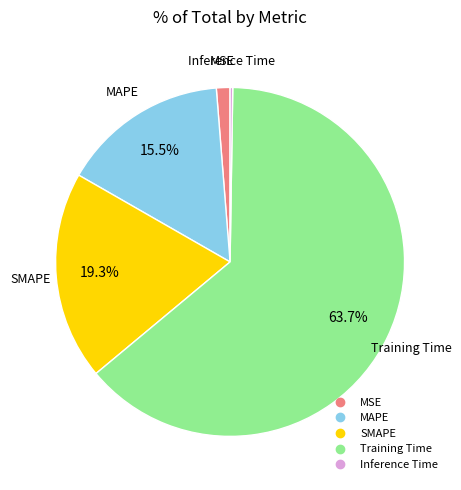

Is it true that Training Time is 55% of the pie?

False